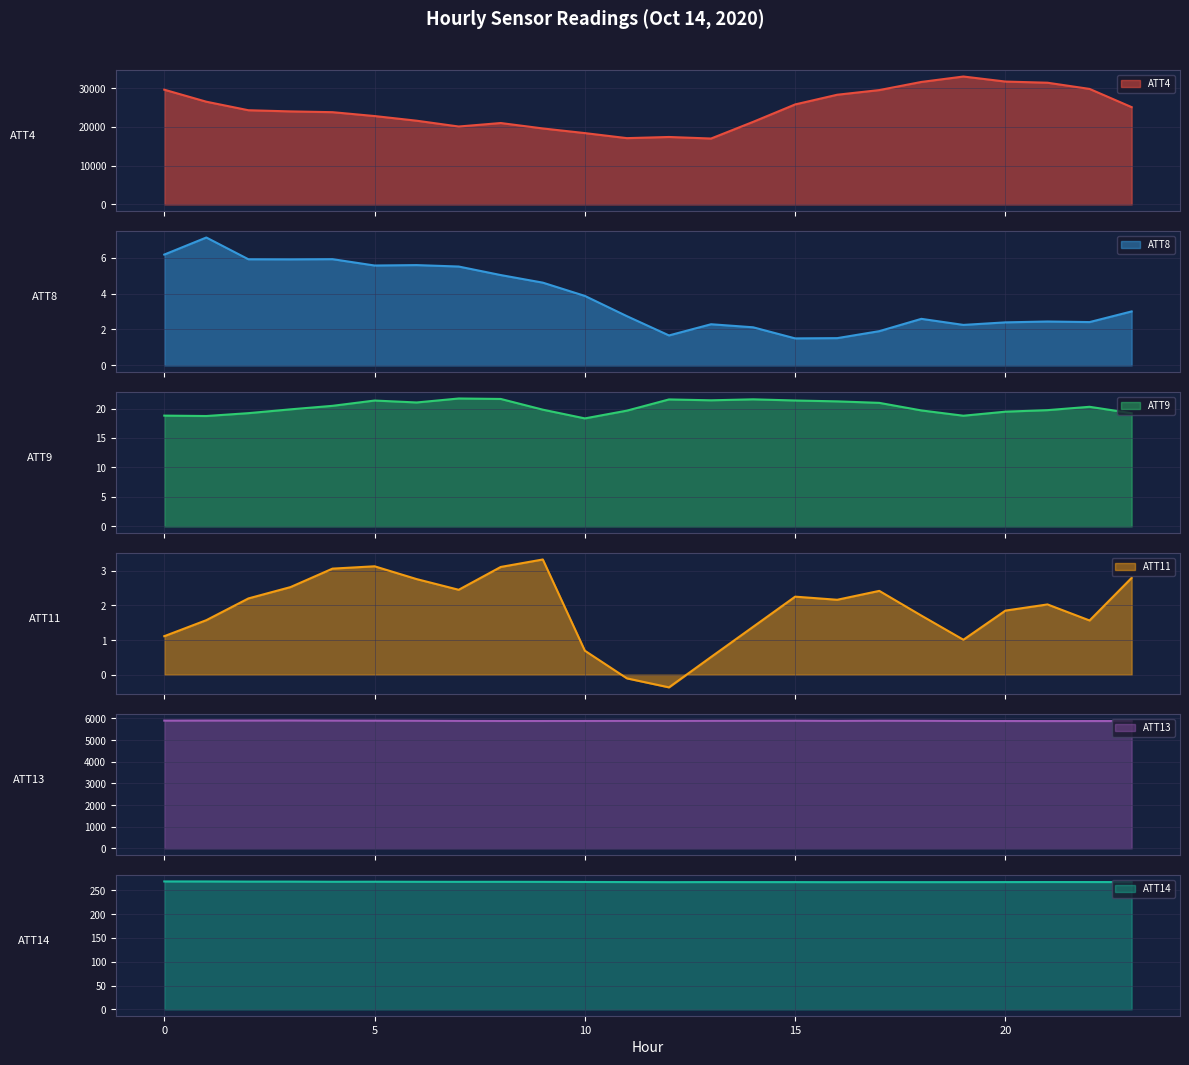

List the series in order of their peak value, lowest first.

ATT11, ATT8, ATT9, ATT14, ATT13, ATT4